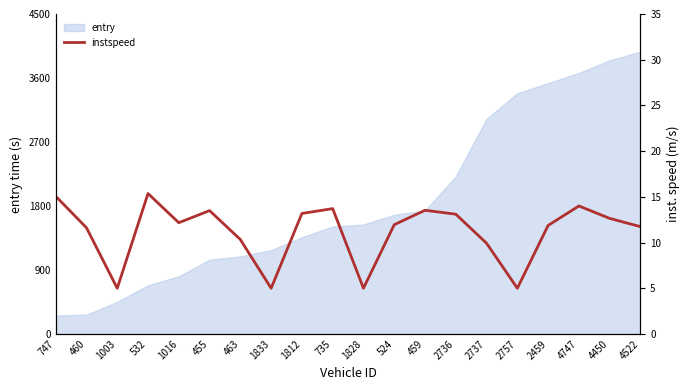

Reading left to right, what are all the values shown in this chart?

15.1	11.6	5.0	15.4	12.2	13.5	10.3	5.0	13.2	13.7	5.0	11.9	13.5	13.1	9.9	5.0	11.9	14.0	12.6	11.7